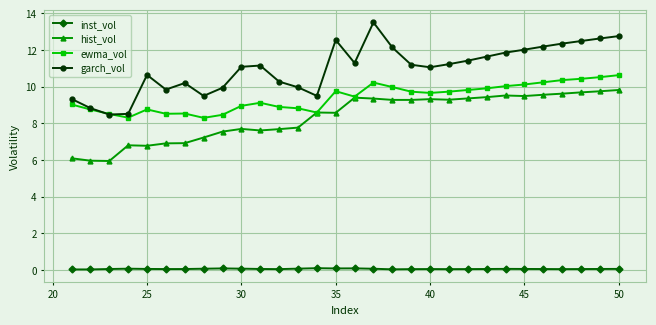

What is the value of the ewma_vol point at the 23rd from the left?

9.9